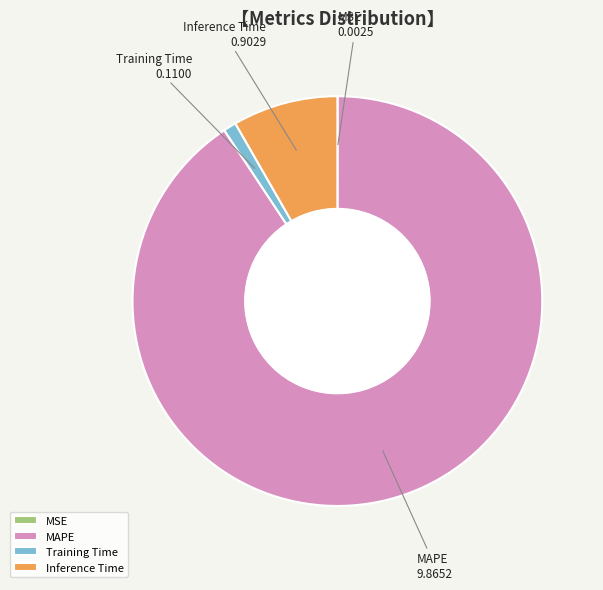

Is it true that MAPE is 91% of the pie?

True